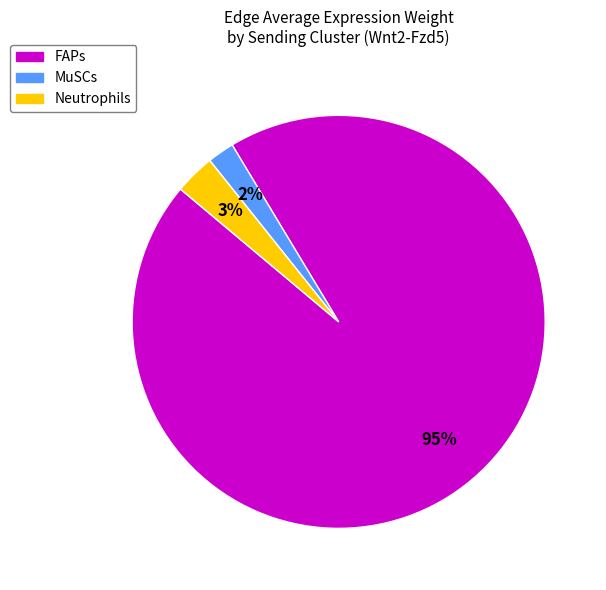

Combined, do Neutrophils and MuSCs account for over 50%?

No